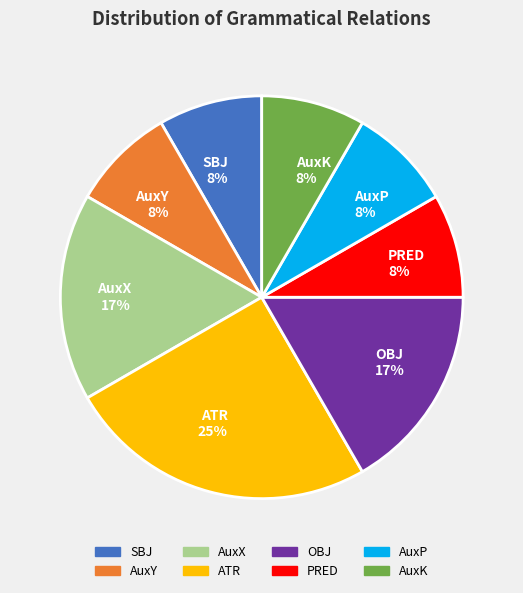

What percentage is the ATR slice, to the nearest percent?

25%